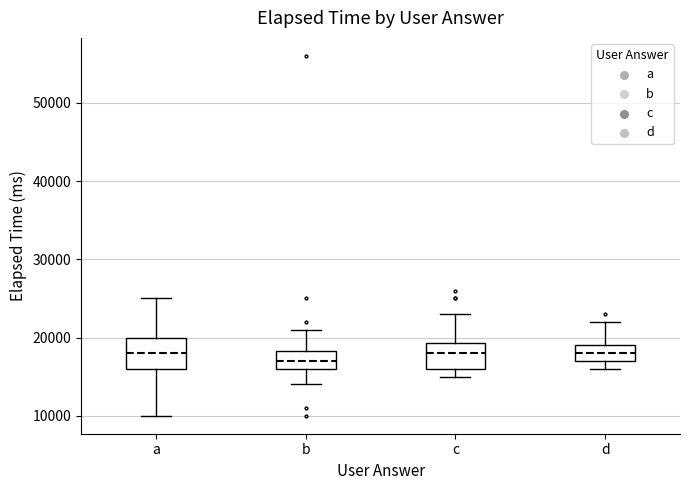

Reading left to right, transcribe this box plot: for each box, give where its median line is, the range the box spans, and where its two whiskers end, as read against the y-axis. The values are not printed on the chart, so give them approximately, as read against the axis.

a: median 18000, box 16000 to 20000, whiskers 10000 to 25000
b: median 17000, box 16000 to 18000, whiskers 14000 to 21000
c: median 18000, box 16000 to 19000, whiskers 15000 to 23000
d: median 18000, box 17000 to 19000, whiskers 16000 to 22000